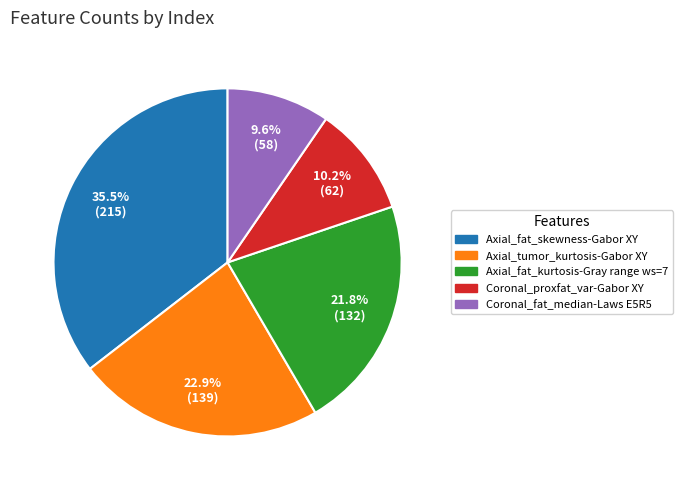

Combined, what portion of the pie is Axial_tumor_kurtosis-Gabor XY and Axial_fat_skewness-Gabor XY?

58.4%